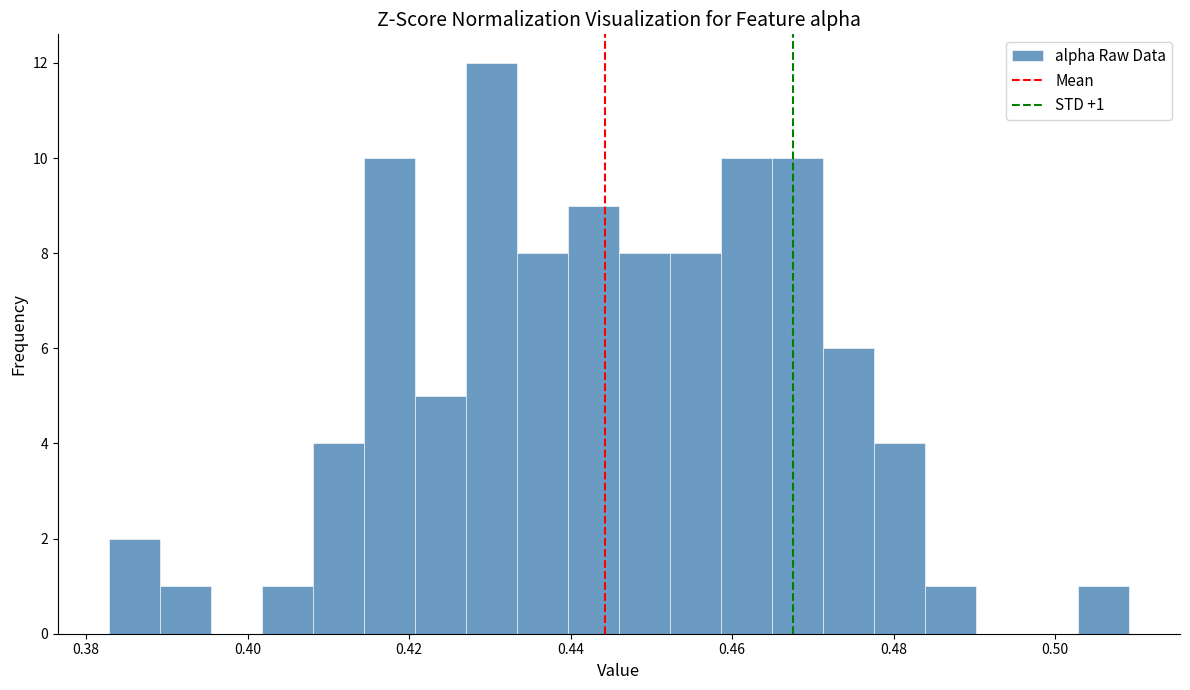

Around what value on the x-axis is the tallest bar? Give the approximate position of its centre, as read against the axis.

0.430